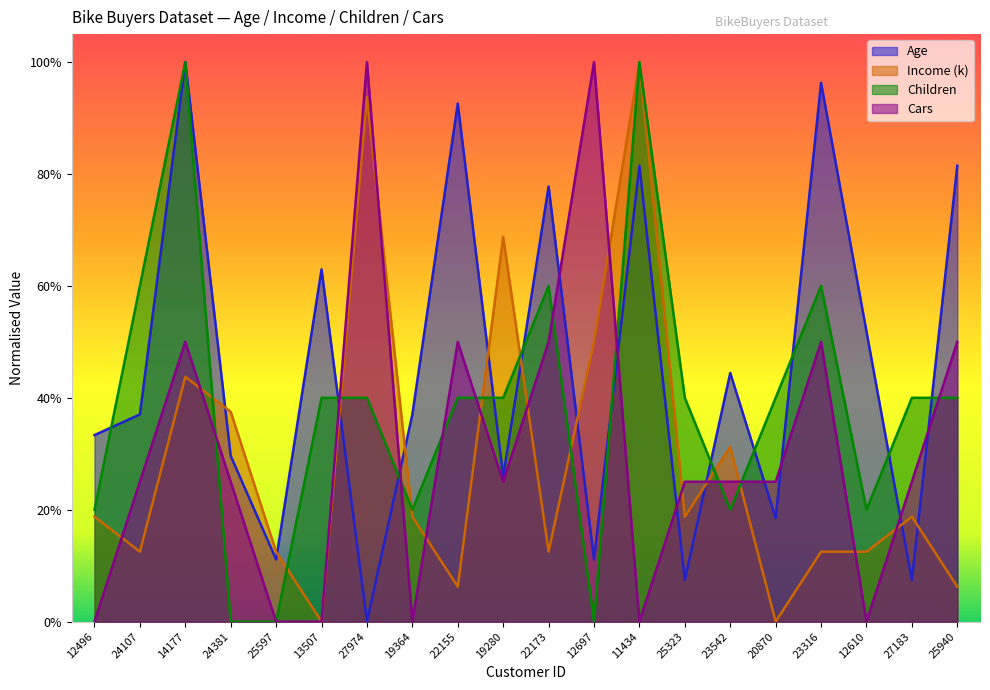

At which category does Cars reach its first local peak?

14177